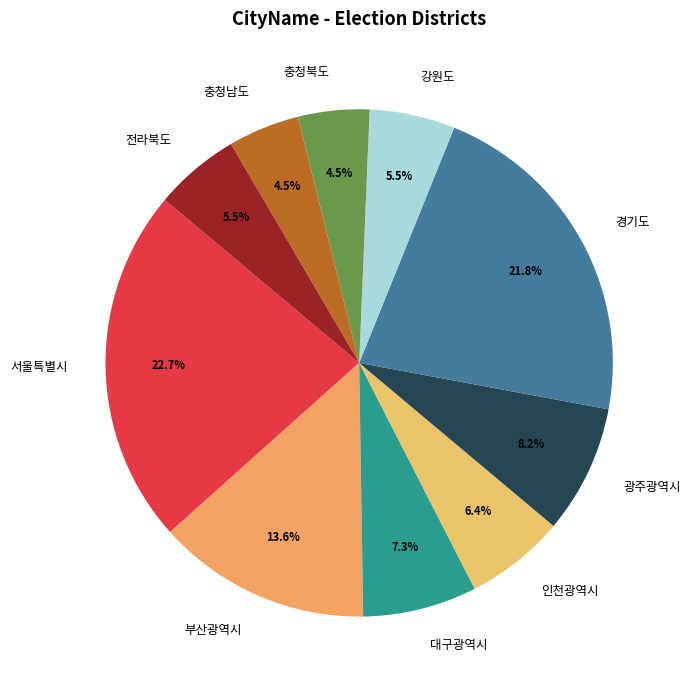

Count the number of slices in the pie.

10